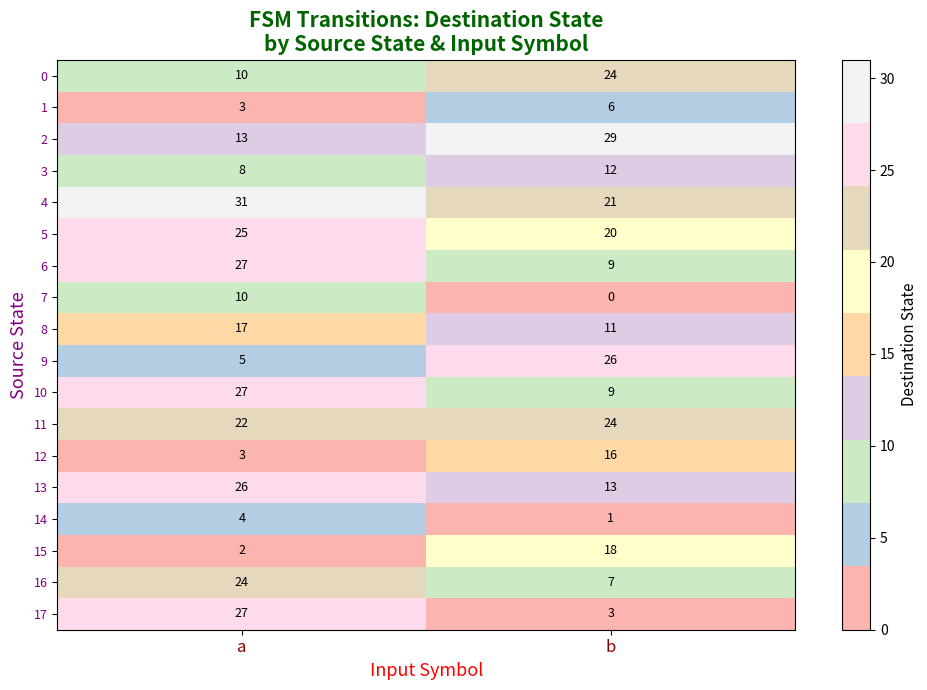

List the labels in order of 11 value, largest first.

b, a